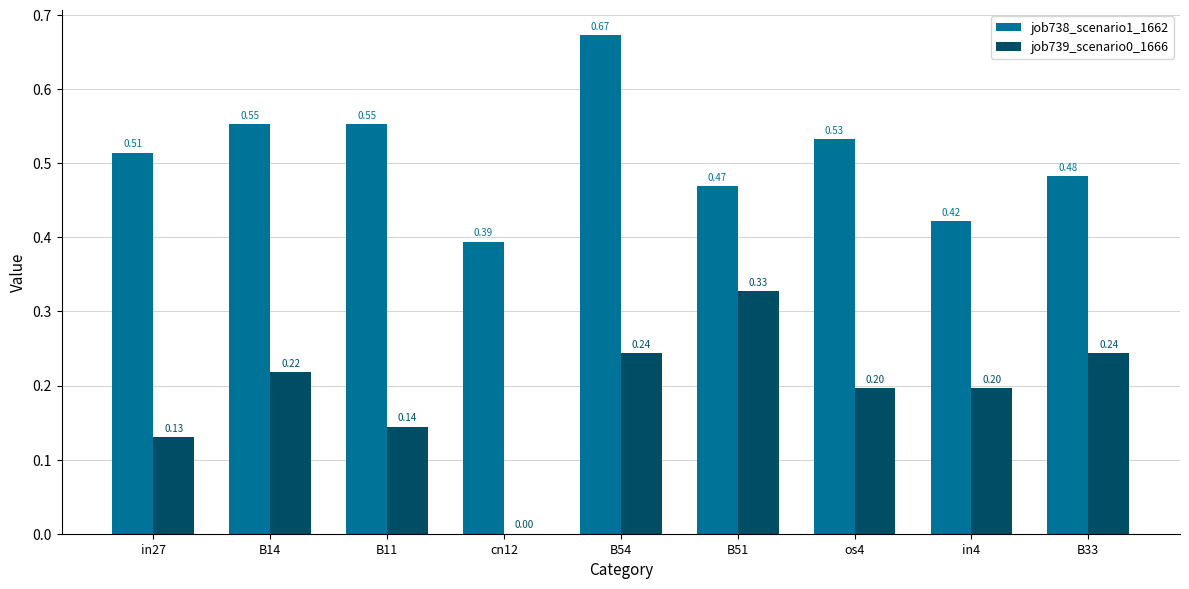

What is the sum of all job739_scenario0_1666 values?

1.7